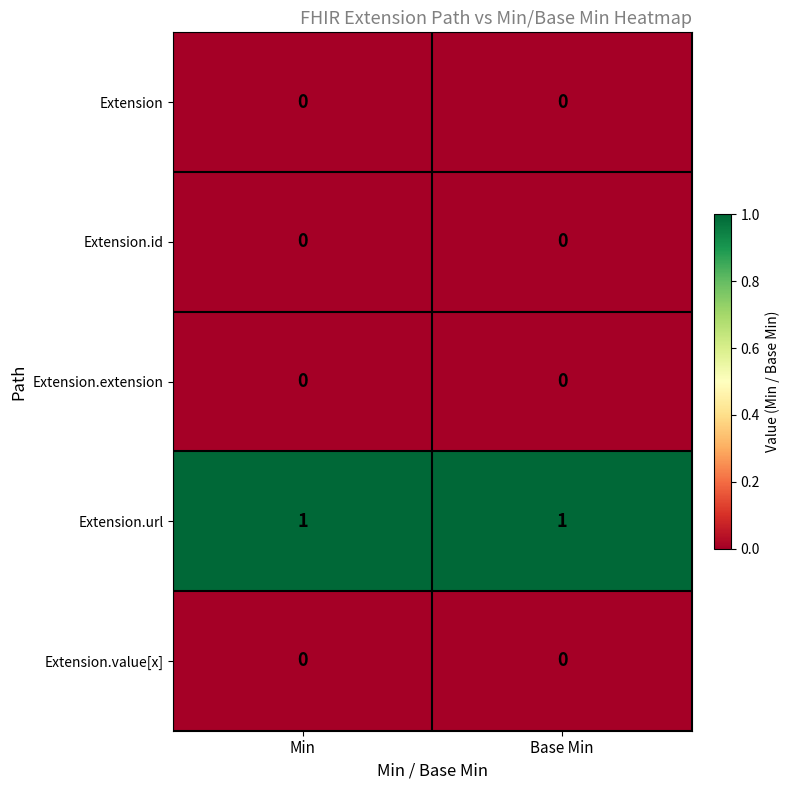

Which series has the largest total across all categories?

Extension.url